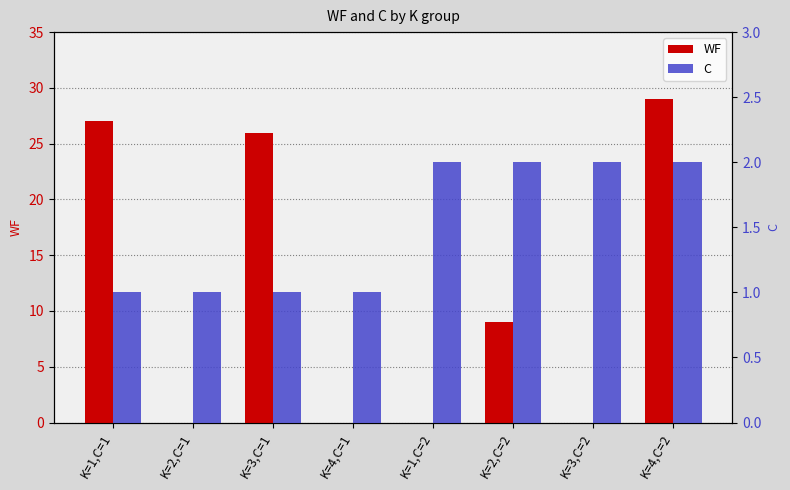

Which has a higher value, K=3,C=2 or K=2,C=1?

K=3,C=2